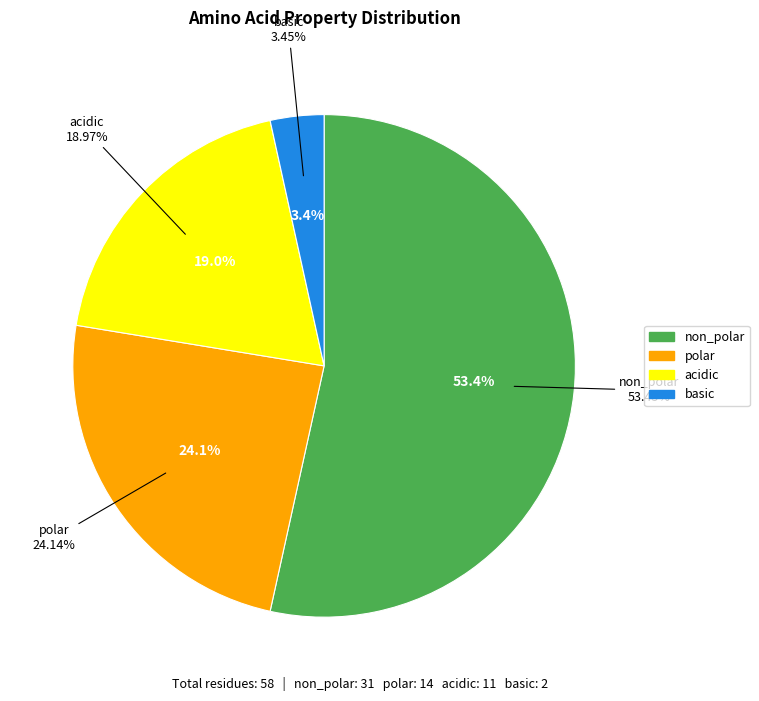

Count the number of slices in the pie.

4